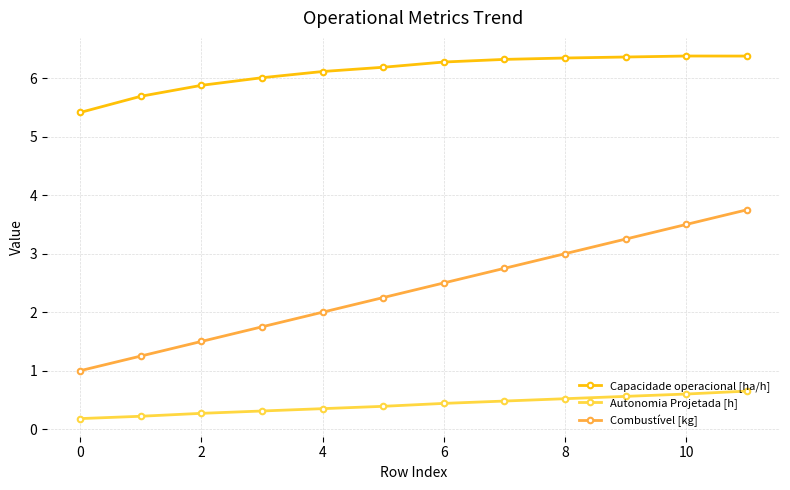

List the series in order of their peak value, lowest first.

Autonomia Projetada [h], Combustível [kg], Capacidade operacional [ha/h]